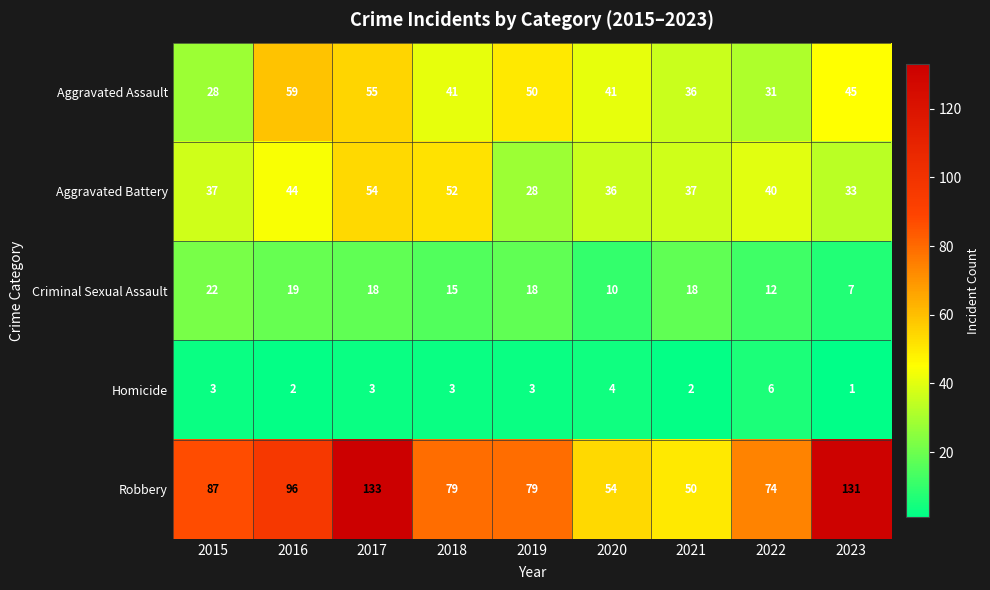

The value of Robbery at 2021 is 50. True or false?

True